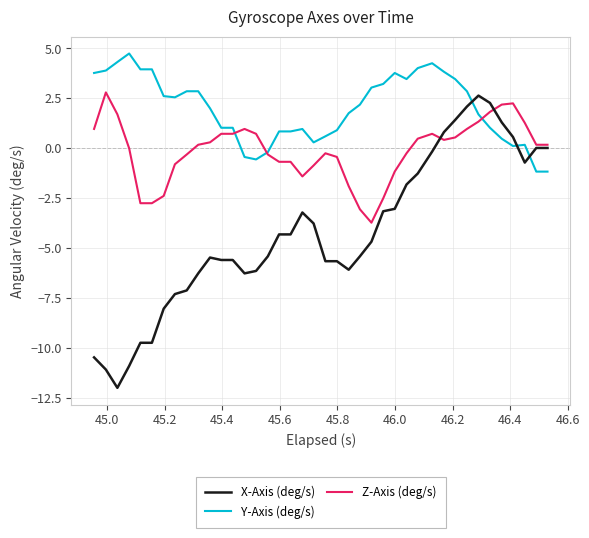

What is the maximum value shown in the chart?

4.7